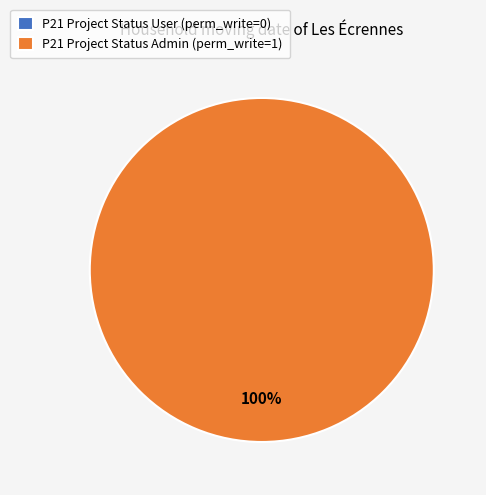

Which category has the smallest portion of the pie?

access_p21projectstatus_user